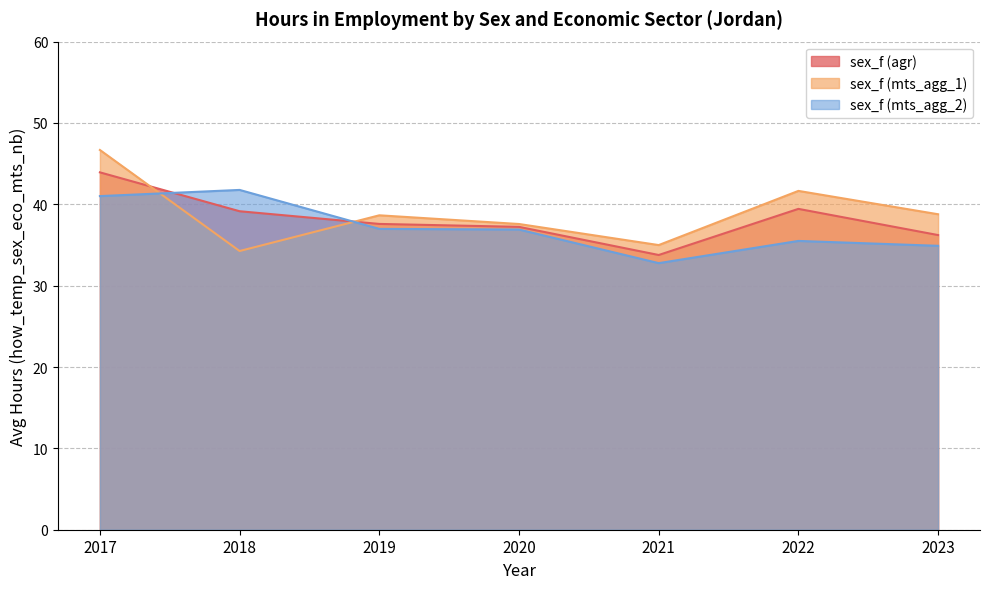

What is the difference between the highest and lowest values at 2021?

2.2